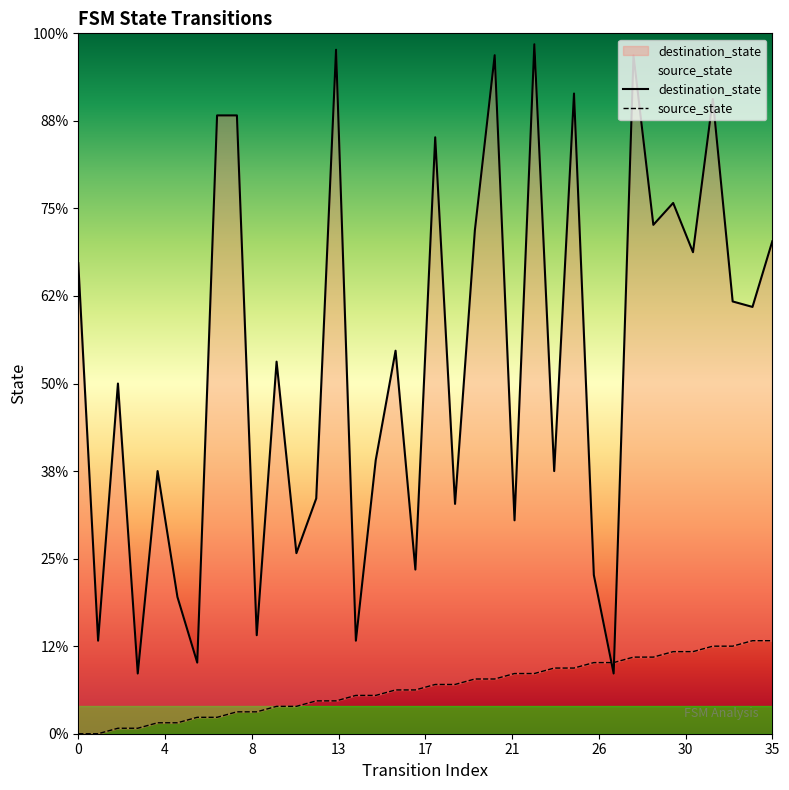

Which series contains the lowest Y value?

source_state